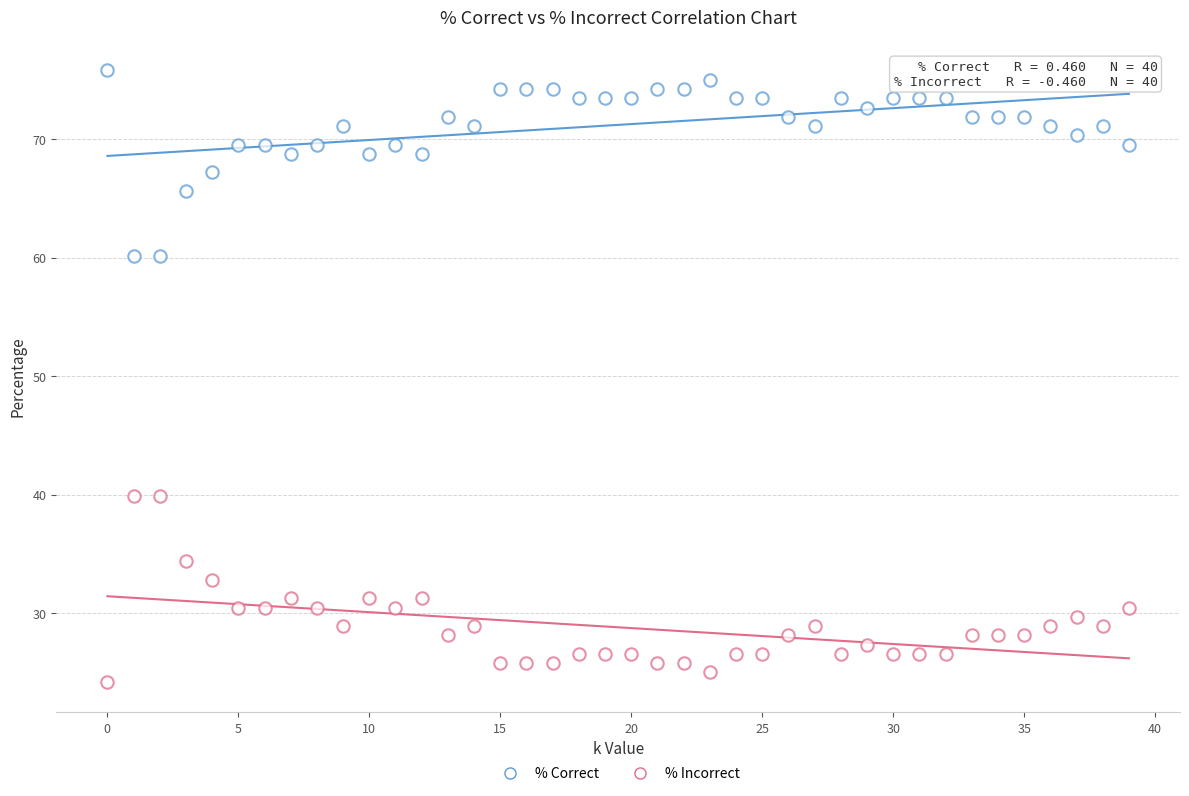

How many data points are displayed?

80